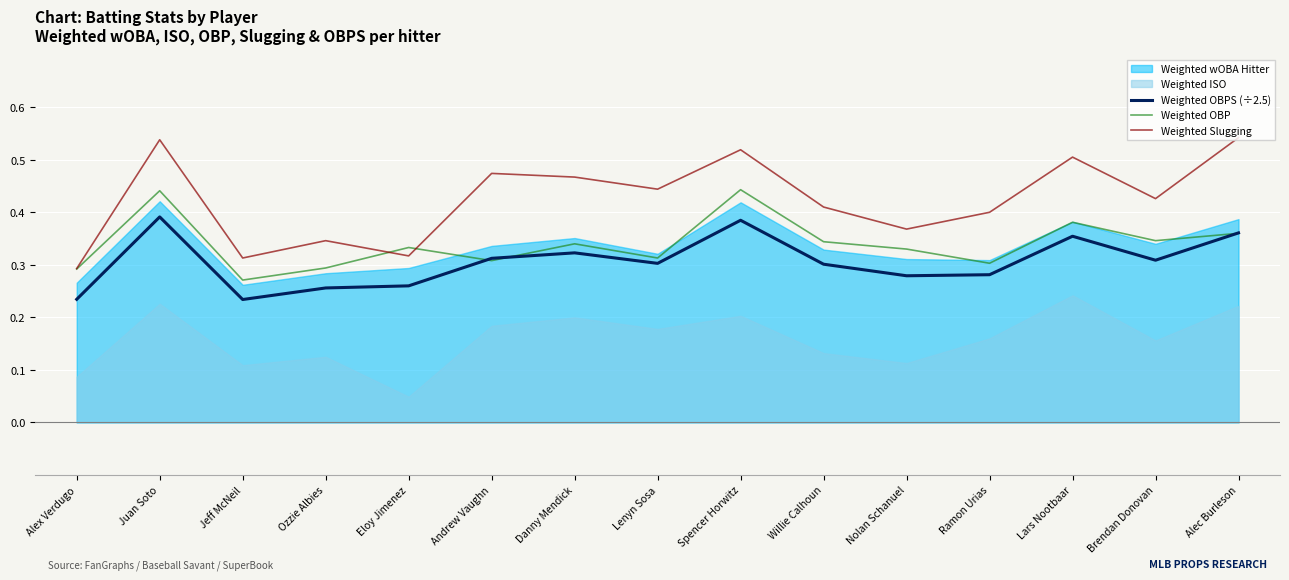

List the labels in order of Weighted OBP value, largest first.

Spencer Horwitz, Juan Soto, Lars Nootbaar, Alec Burleson, Brendan Donovan, Willie Calhoun, Danny Mendick, Eloy Jimenez, Nolan Schanuel, Lenyn Sosa, Andrew Vaughn, Ramon Urias, Ozzie Albies, Alex Verdugo, Jeff McNeil